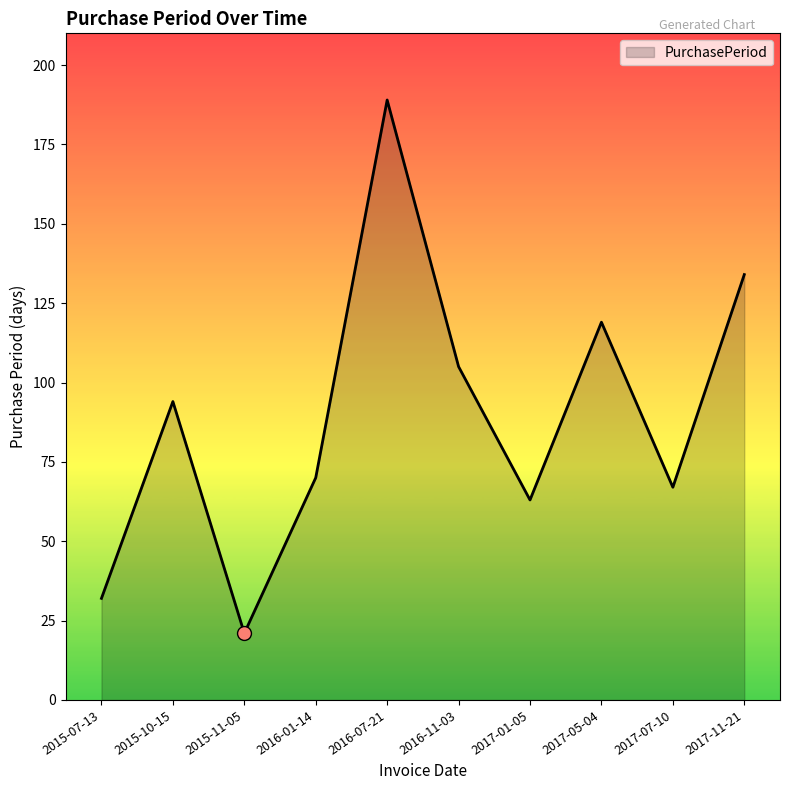

What is the change in value from 2016-01-14 to 2017-05-04?

+49